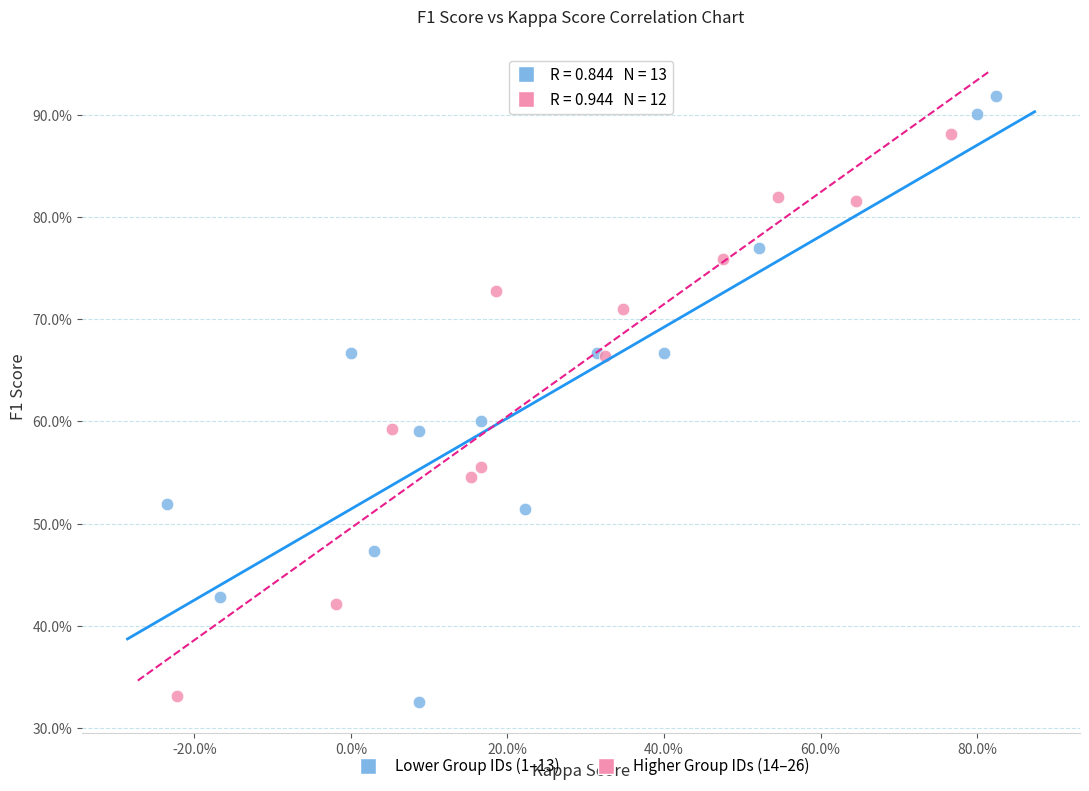

What are all the series names shown in the legend?

Lower Group IDs (1–13), Higher Group IDs (14–26)